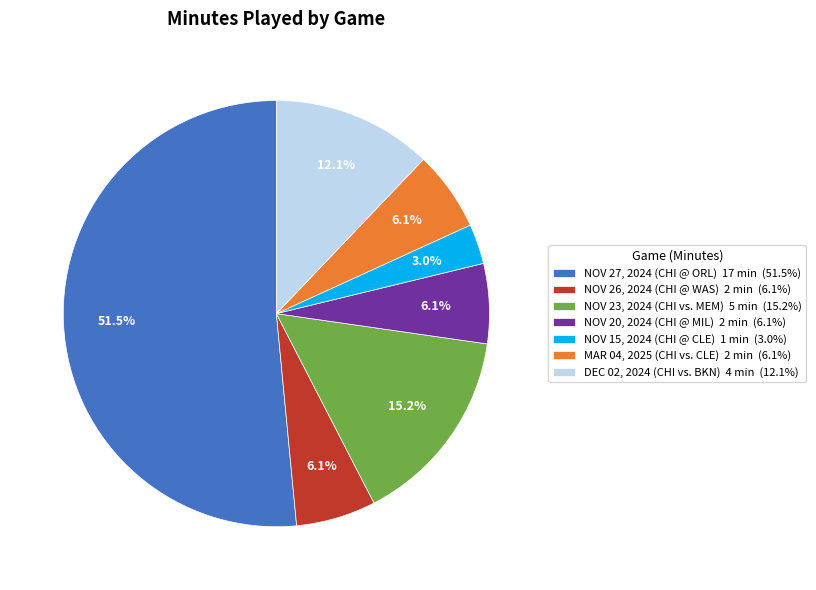

Which category accounts for the majority?

NOV 27, 2024 (CHI @ ORL)